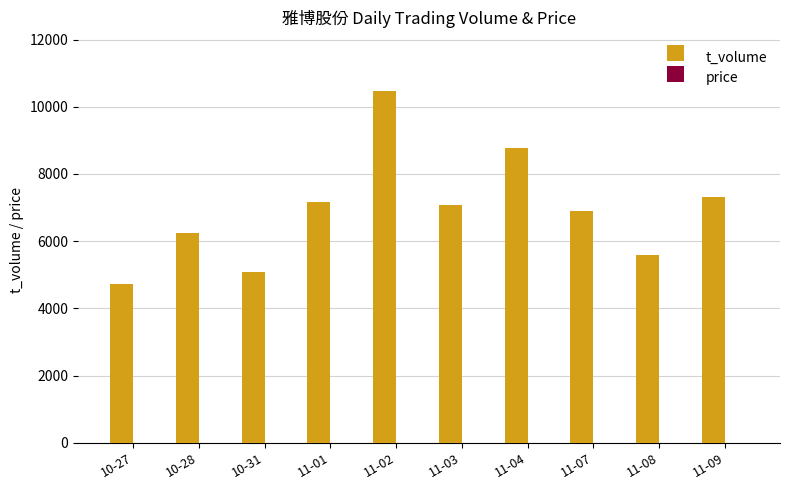

What is the greatest value displayed?

10478.0